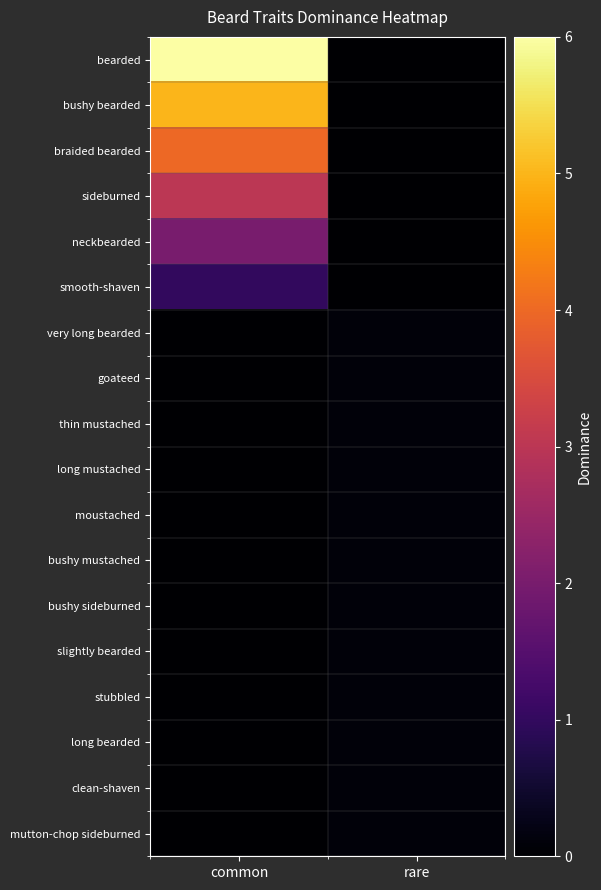

Which series has the largest total across all categories?

bearded